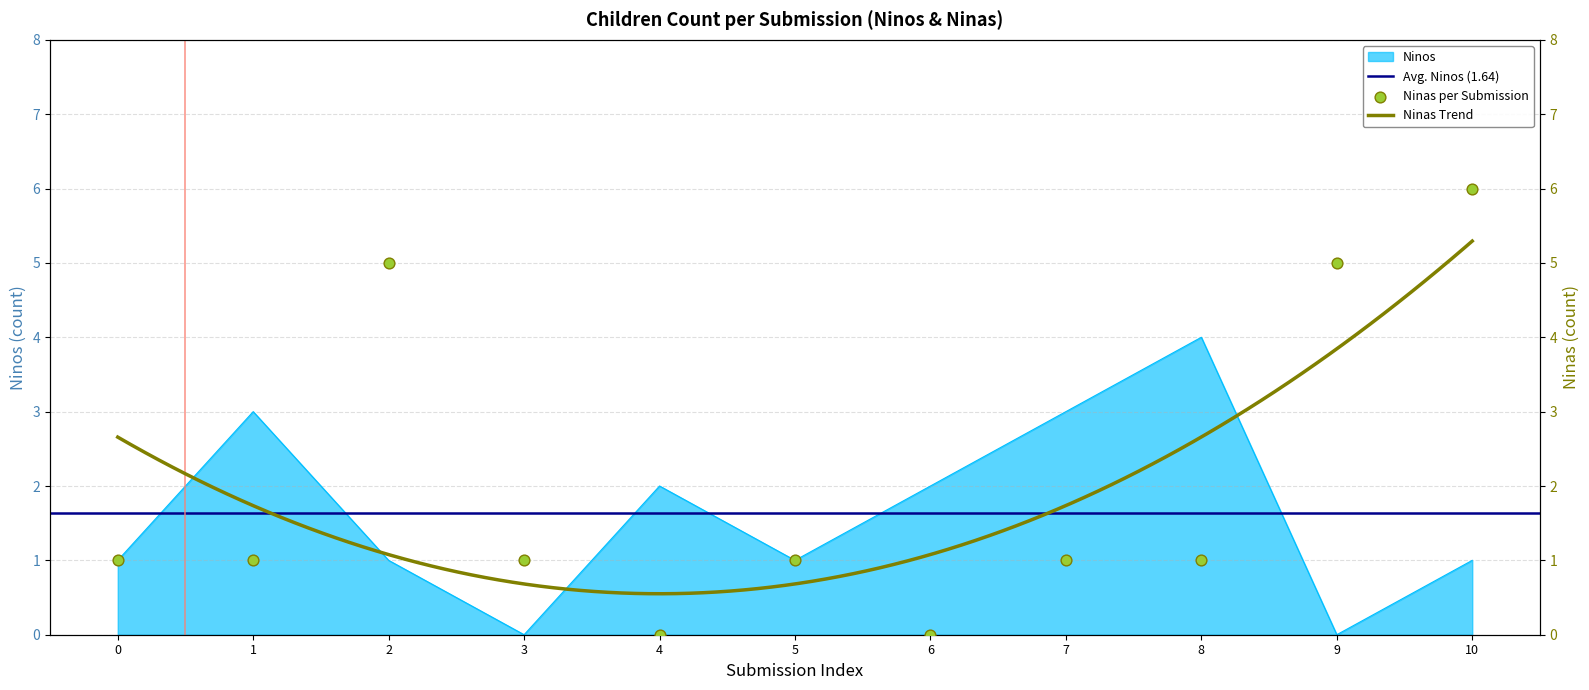

The value of Ninos at 8 is 6. True or false?

False